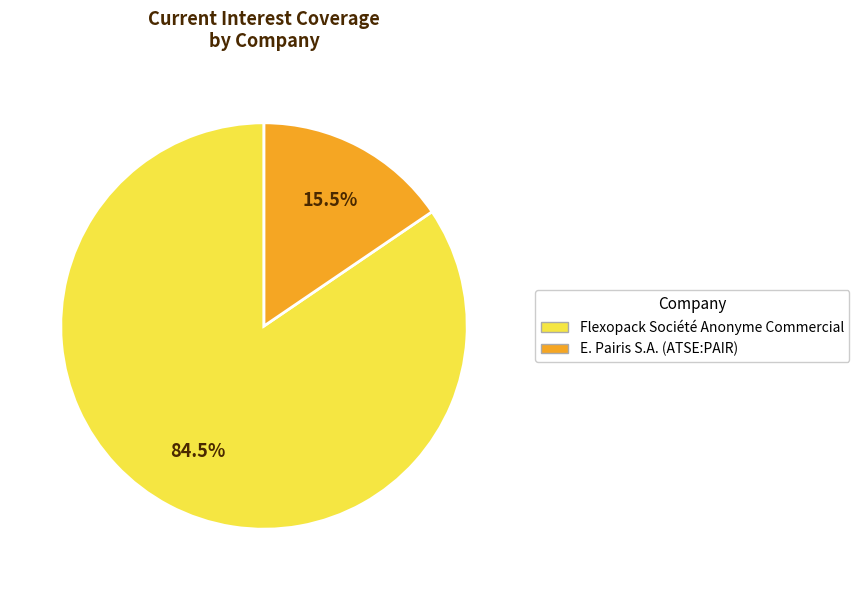

True or false: Flexopack Société Anonyme Commercial accounts for 92% of the total.

False